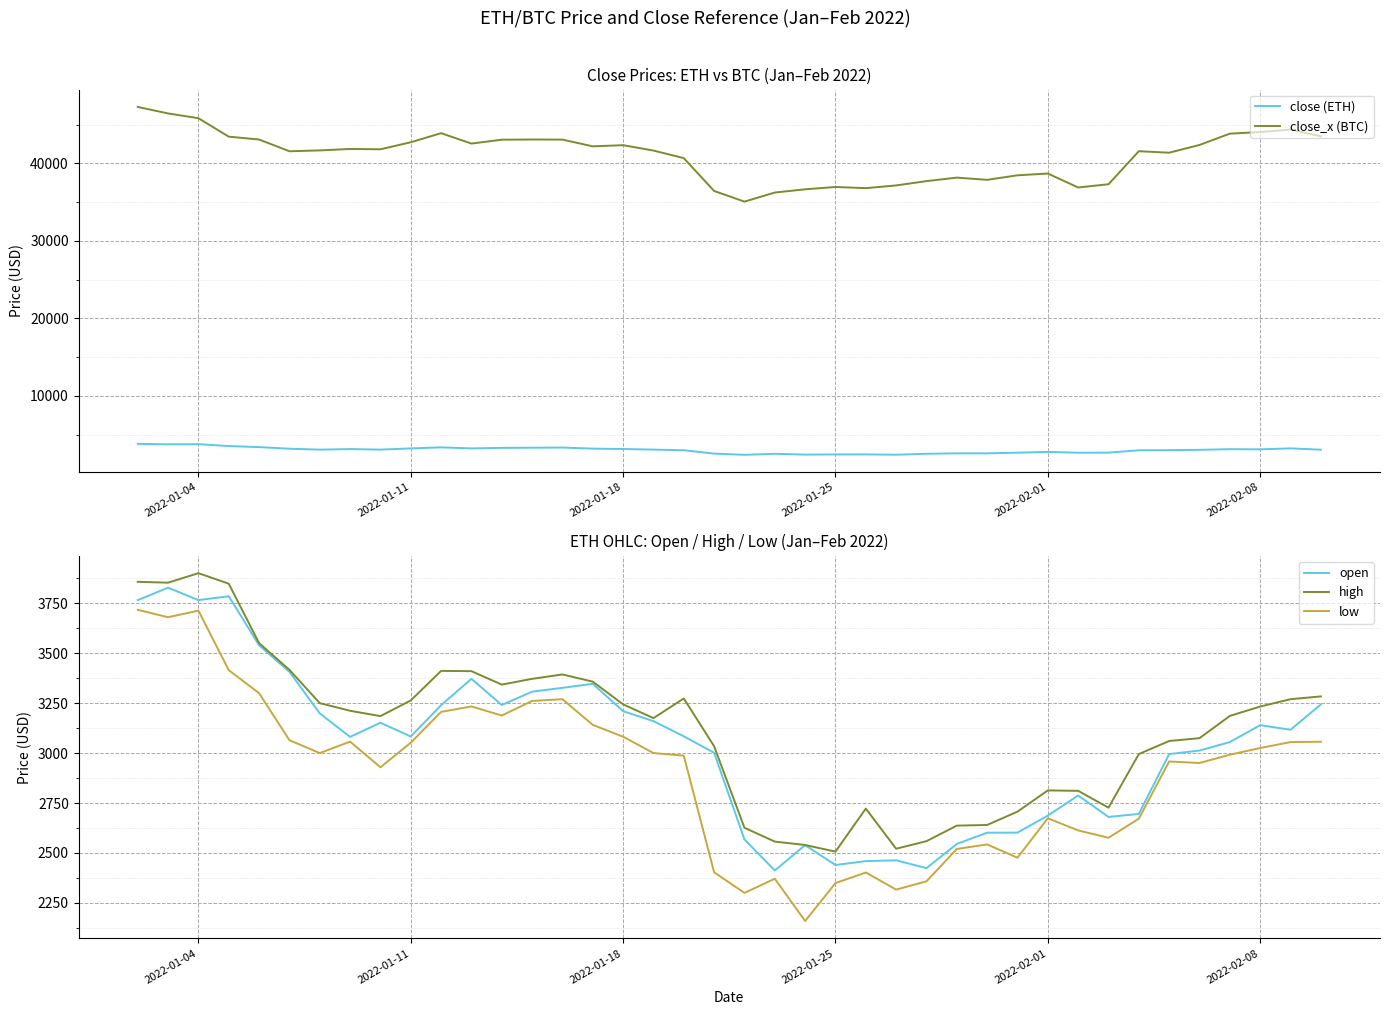

True or false: close_x (BTC) and close (ETH) cross at least once.

False